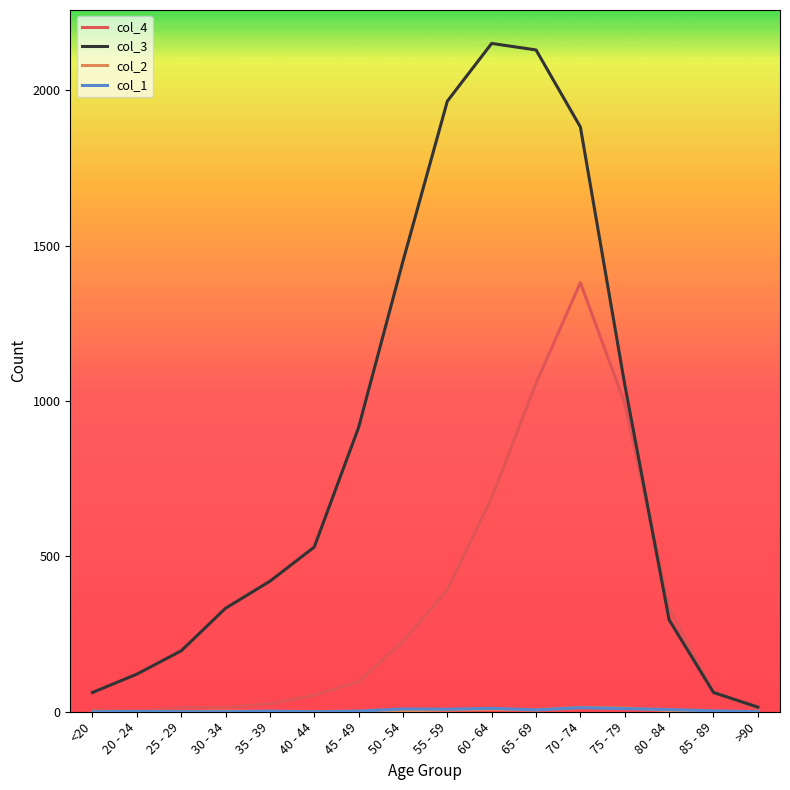

What is the difference between the highest and lowest values at 30 - 34?

333